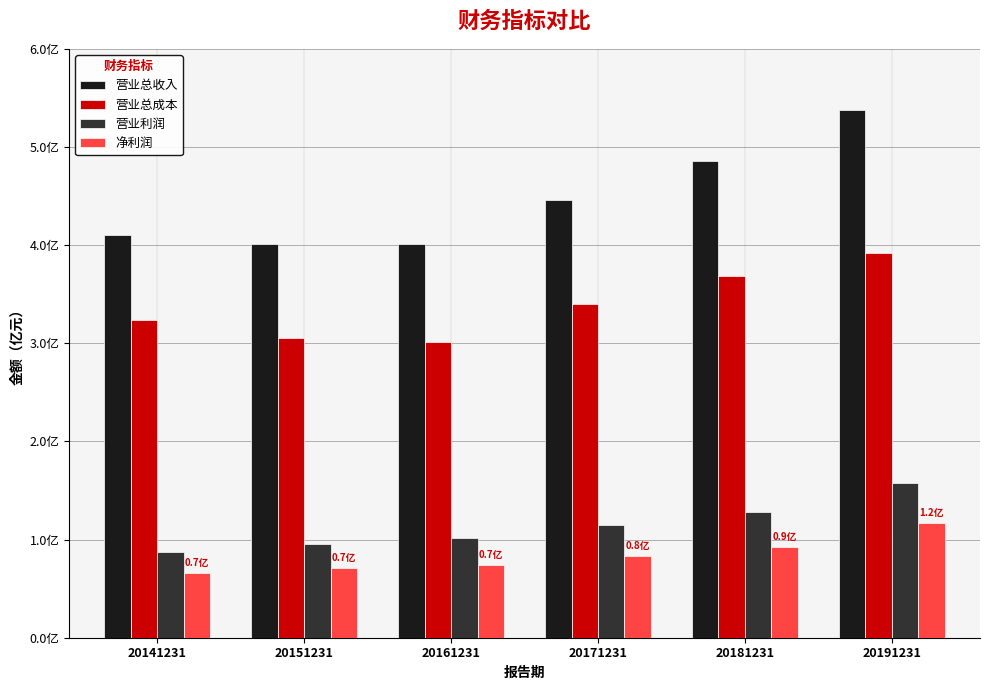

What is the difference between the 营业总成本 values at 20151231 and 20171231?

34915190.4